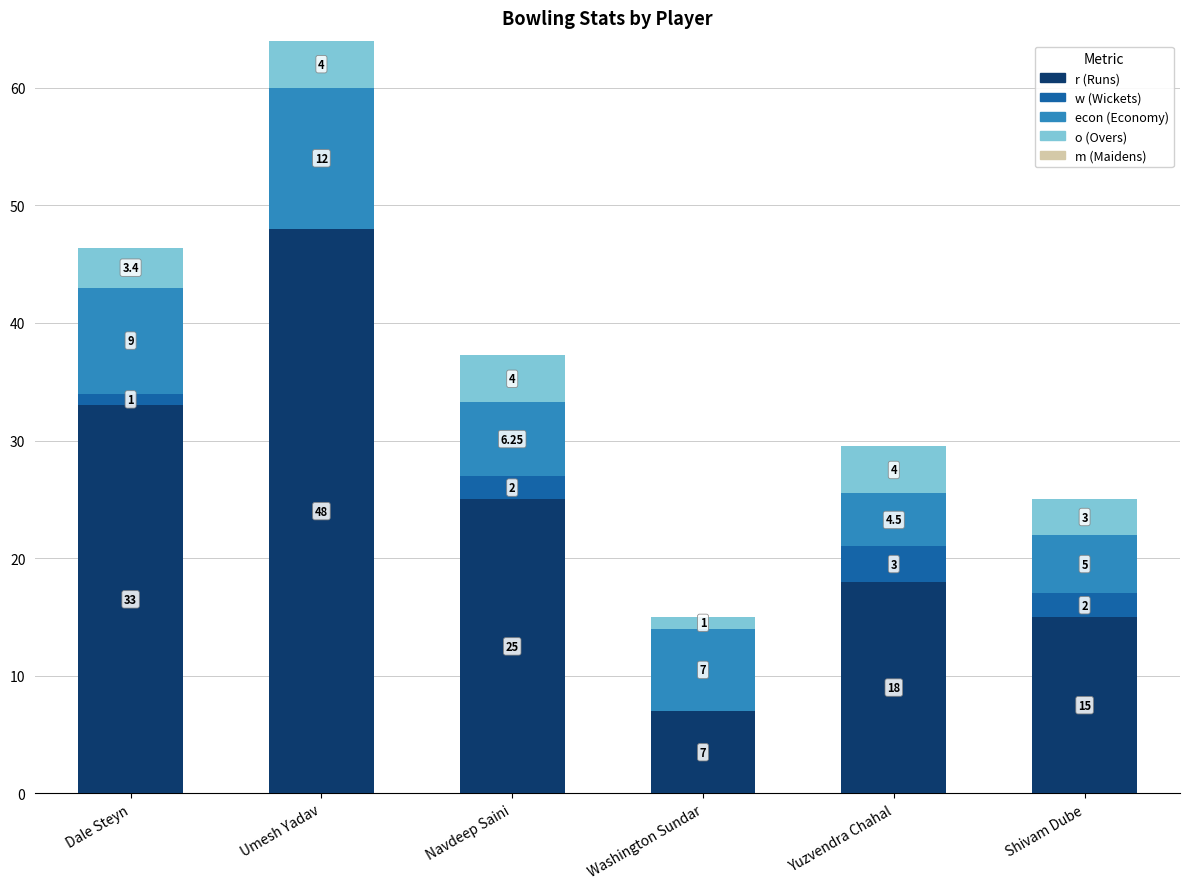

At which category is the sum across all series the highest?

Umesh Yadav